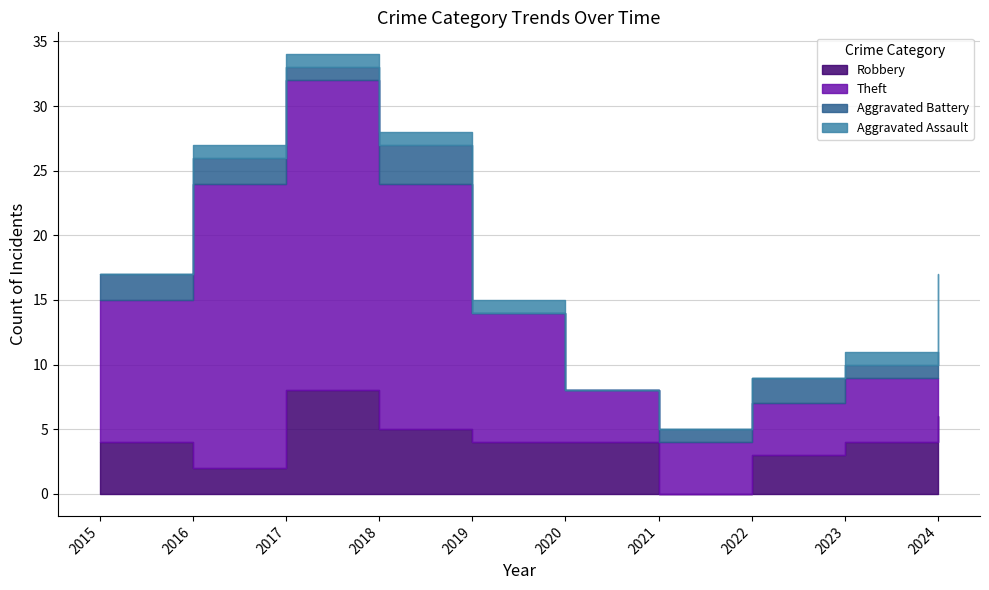

How many lines are shown in the chart?

4